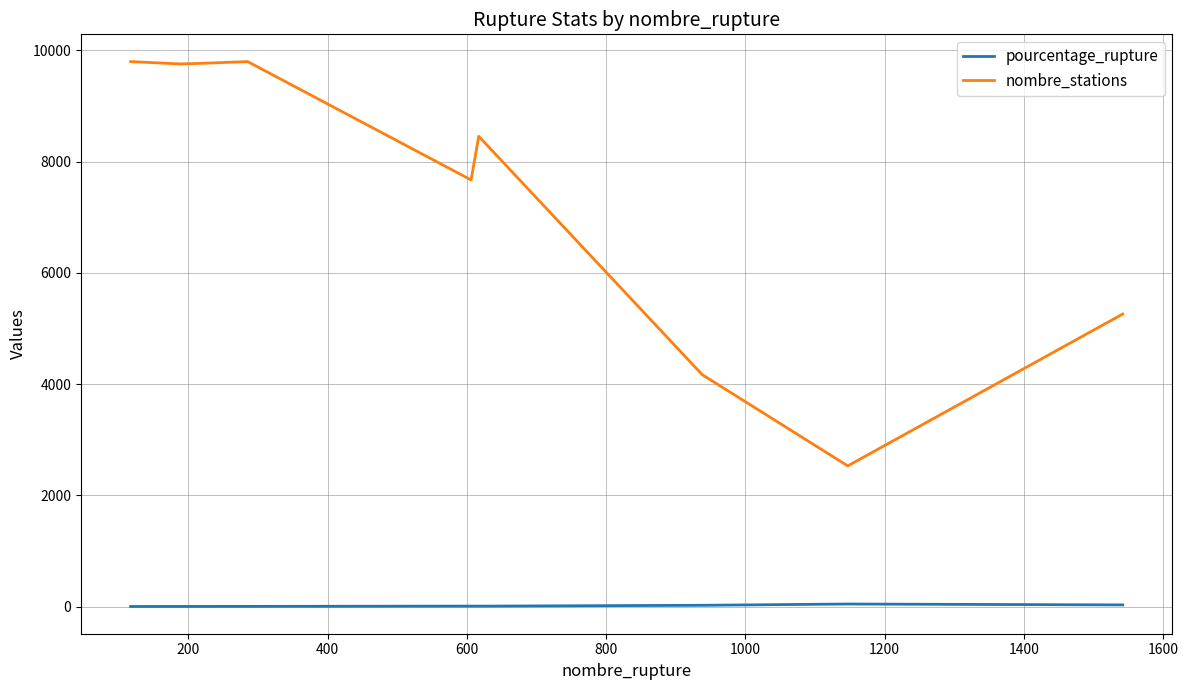

True or false: pourcentage_rupture and nombre_stations intersect in this chart.

False